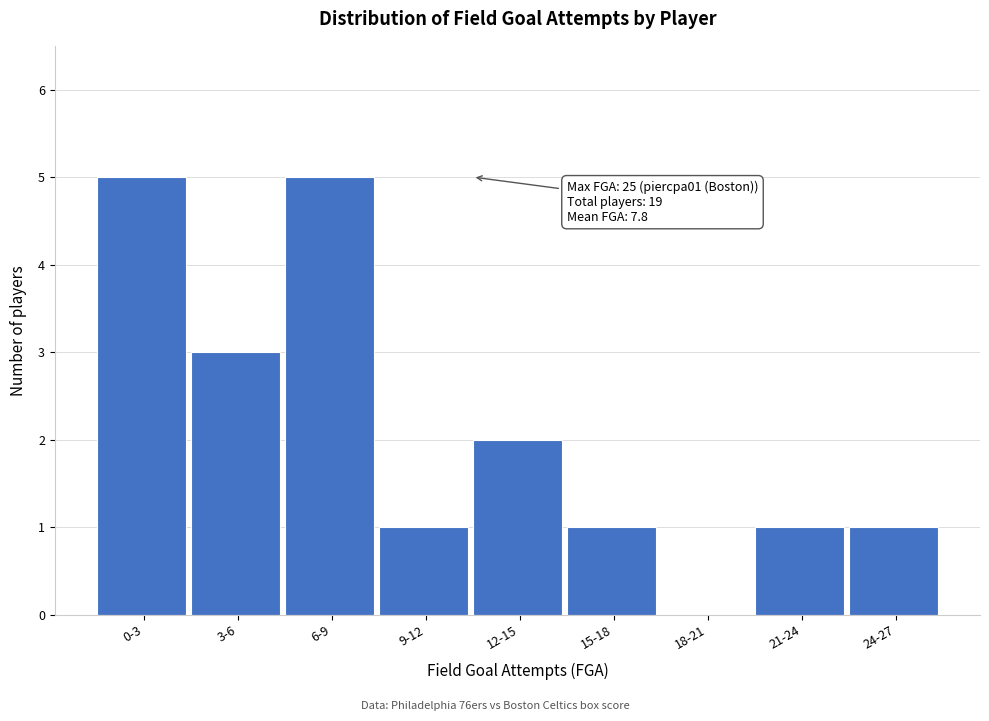

Reading left to right, what are all the values shown in this chart?

0-3=5	3-6=3	6-9=5	9-12=1	12-15=2	15-18=1	18-21=0	21-24=1	24-27=1